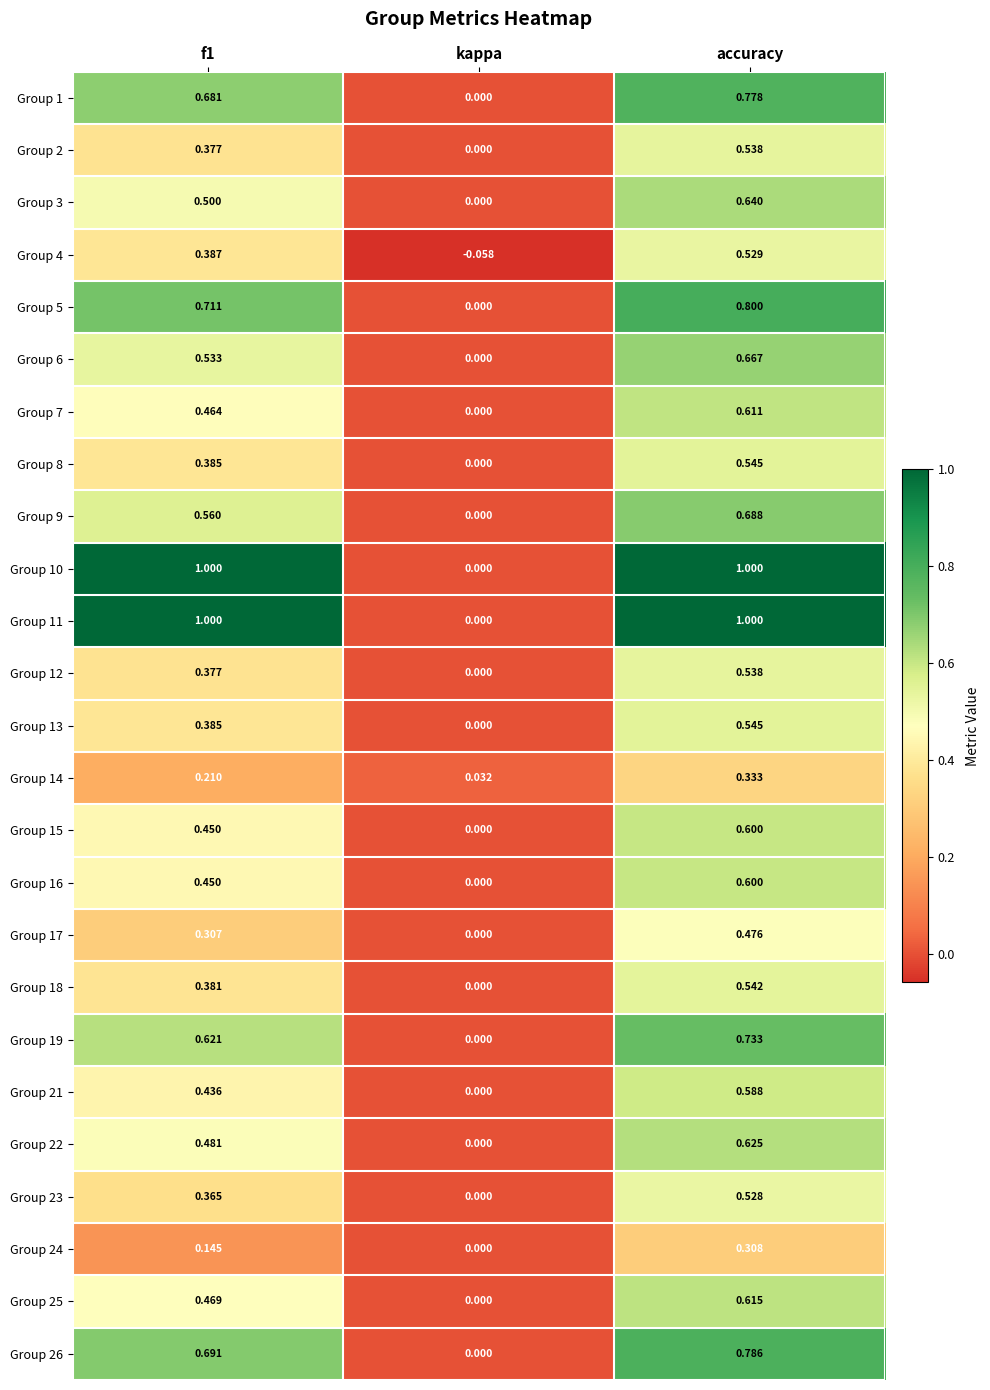

At how many categories does at least one series exceed 0?

3